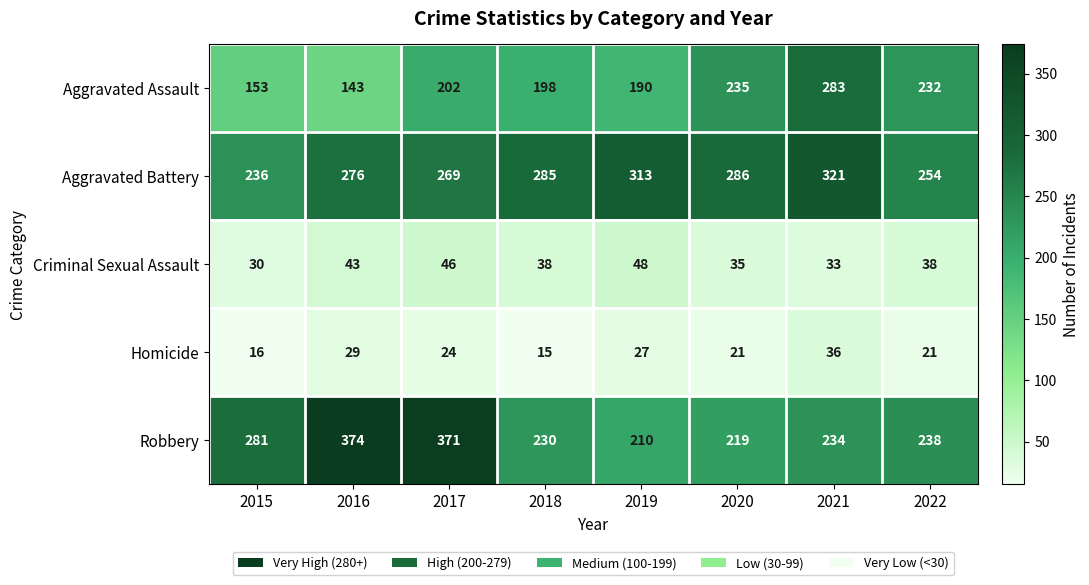

Which series has the widest spread of values?

Robbery